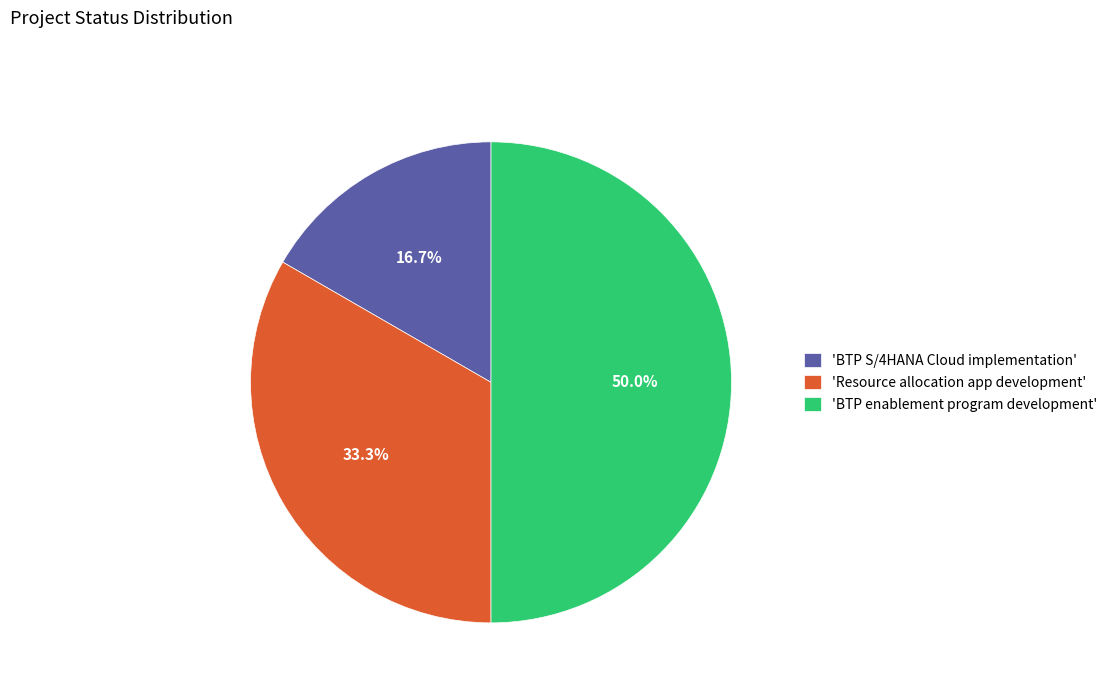

Is 'Resource allocation app development' the majority of the pie?

No